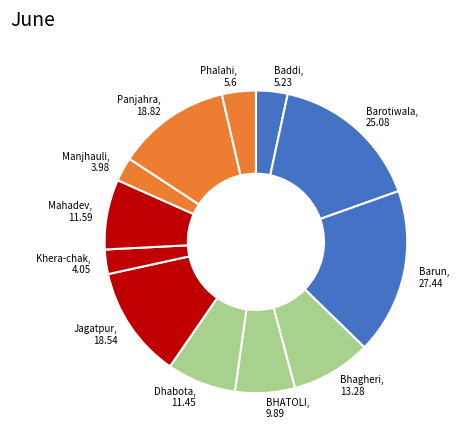

True or false: Jagatpur accounts for 20% of the total.

False